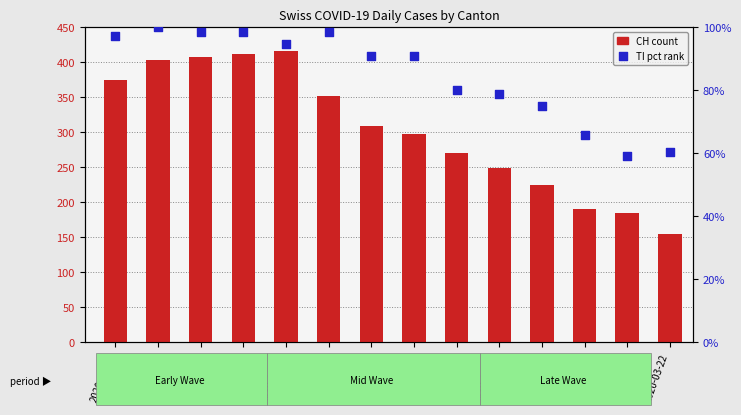

At how many categories does at least one series exceed 120?

14